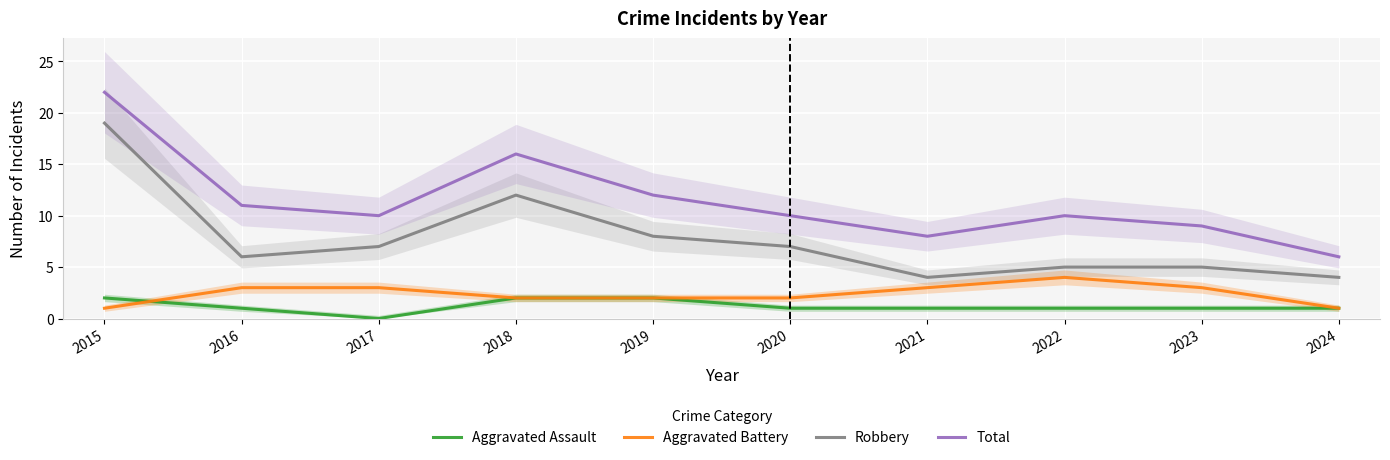

What is the sum of the Aggravated Assault values at 2021 and 2023?

2